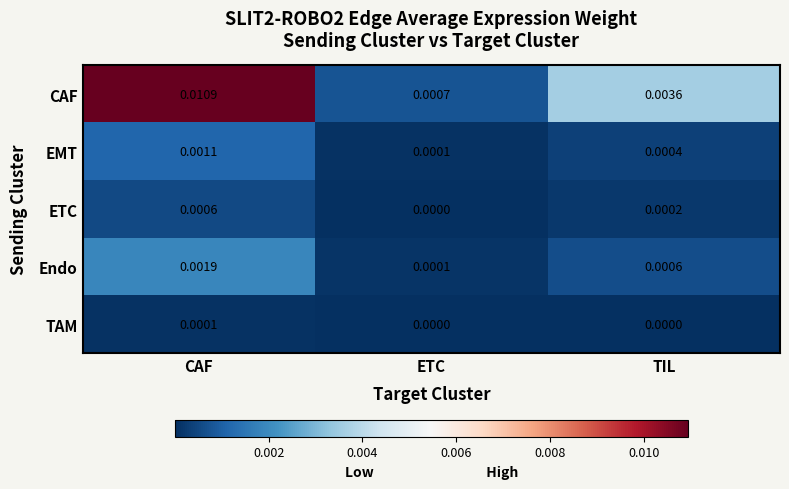

At which label is Endo closest to 0?

ETC